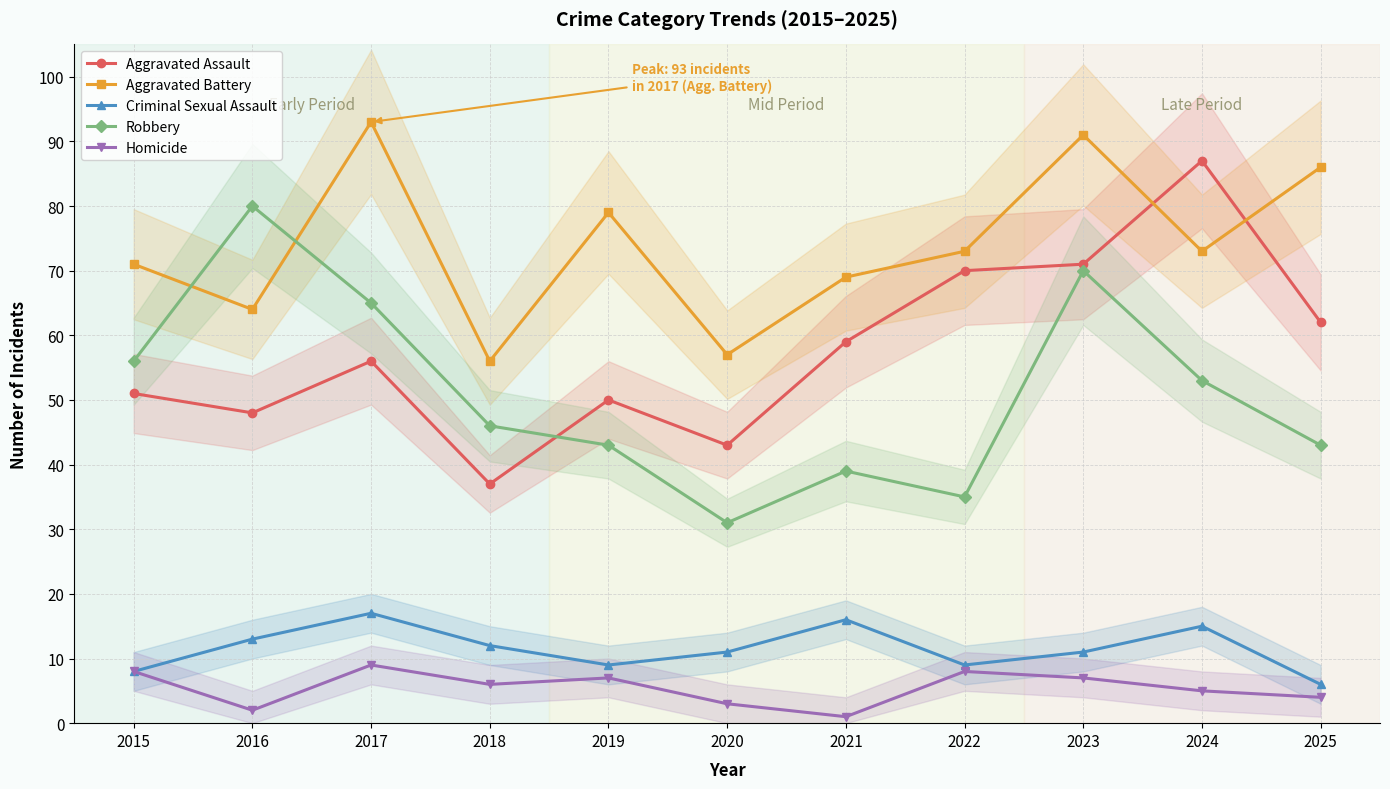

Is it true that Robbery equals 15 at 2021?

False